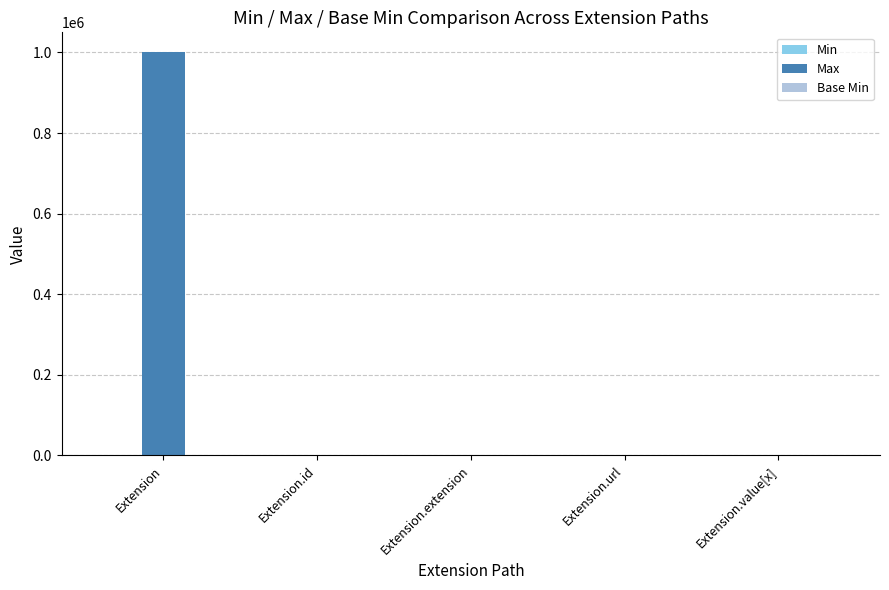

At which category is the sum across all series the highest?

Extension